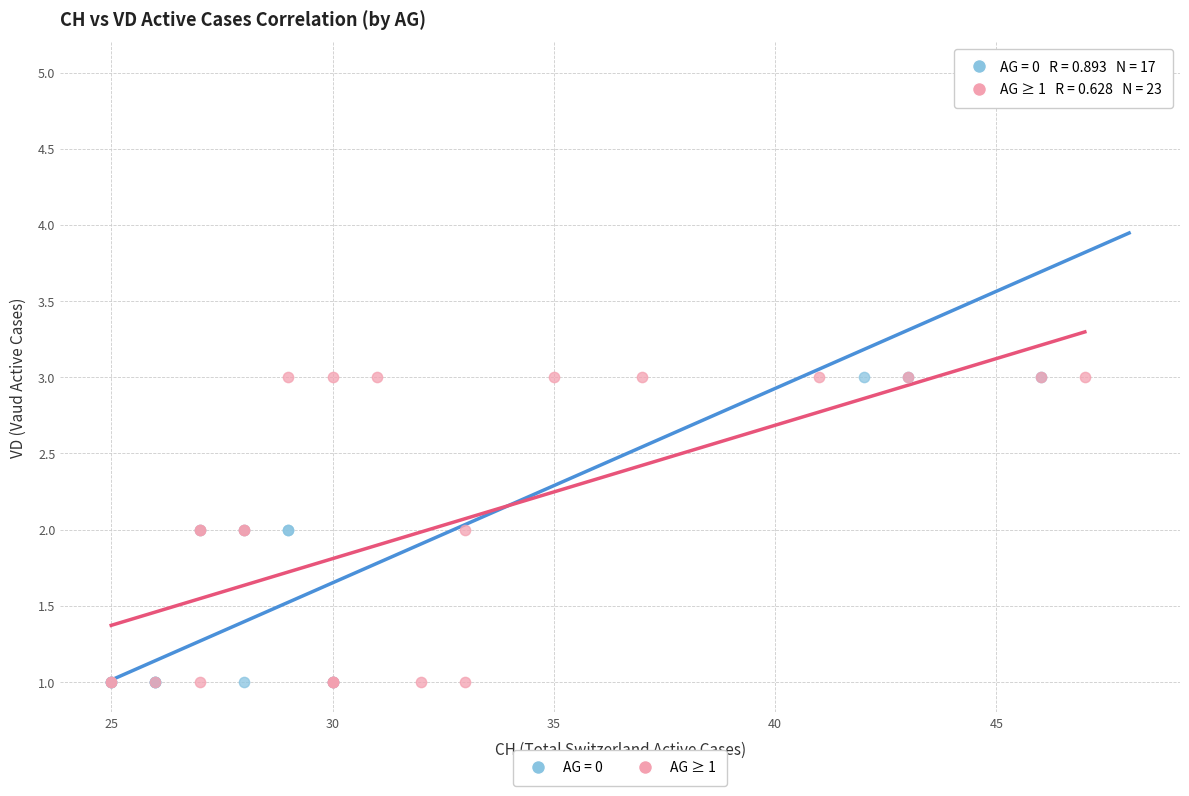

Which series has the widest spread of Y values?

AG = 0